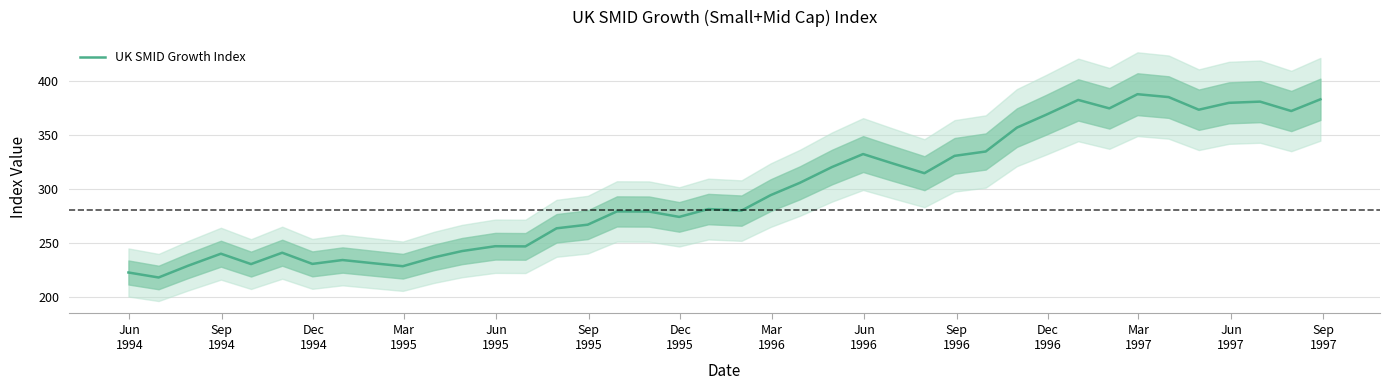

What is the difference between the maximum and minimum values?

169.6